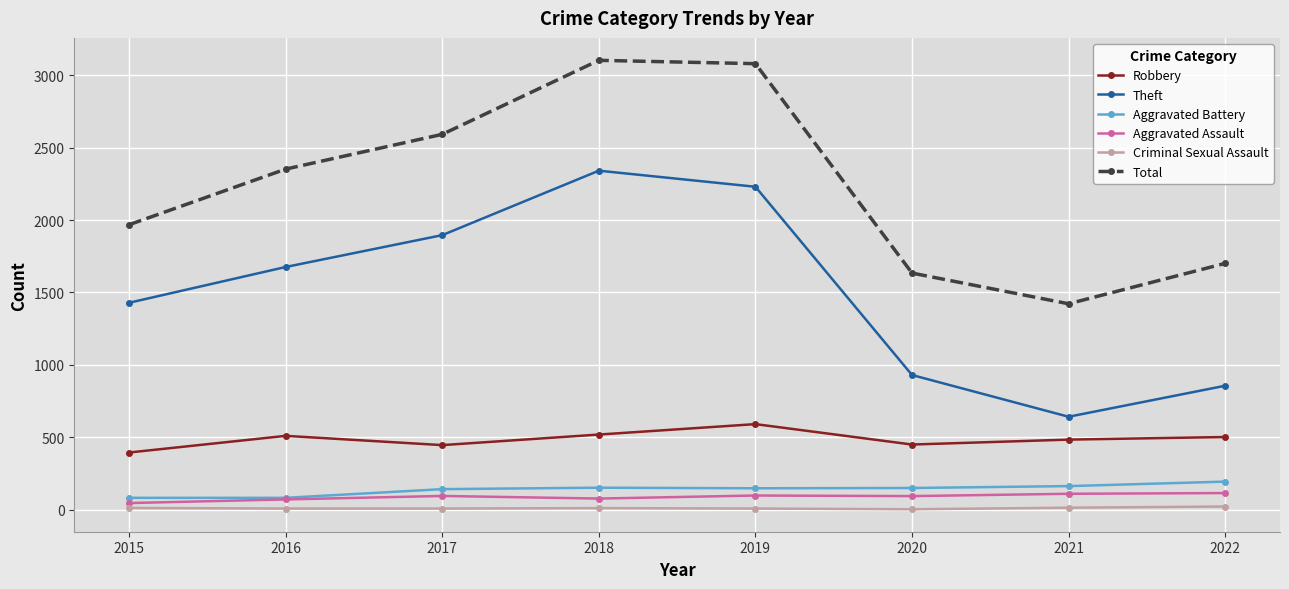

Rank the series at 2017 from highest to lowest value.

Total, Theft, Robbery, Aggravated Battery, Aggravated Assault, Criminal Sexual Assault